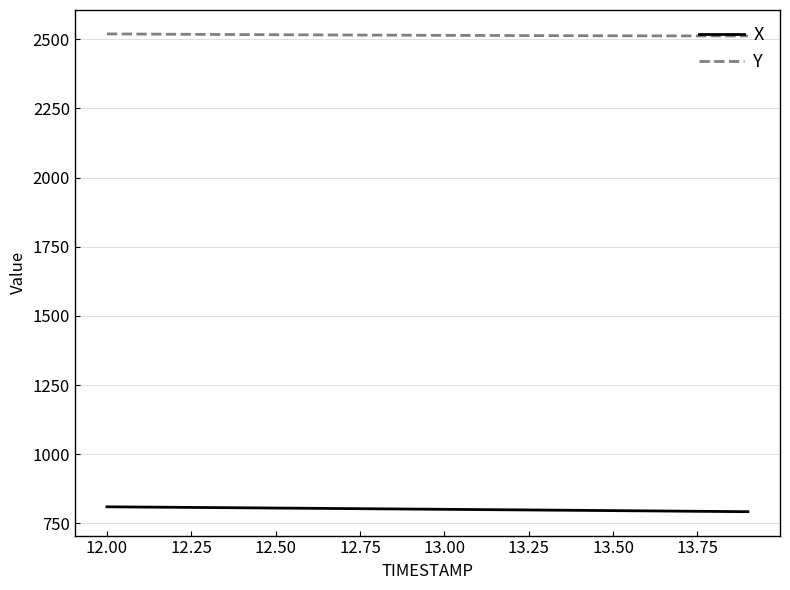

List the series in order of their overall mean, highest first.

Y, X